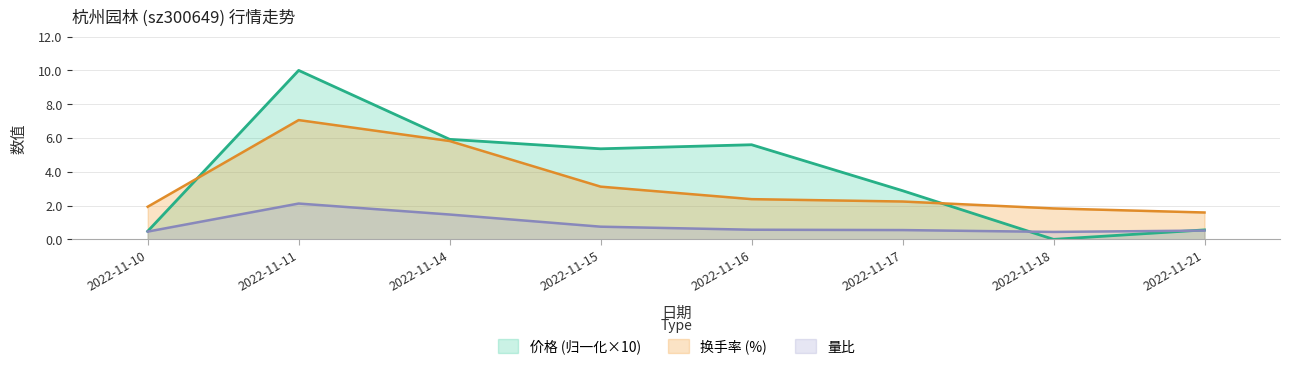

Which has a higher value, 2022-11-11 or 2022-11-21?

2022-11-11